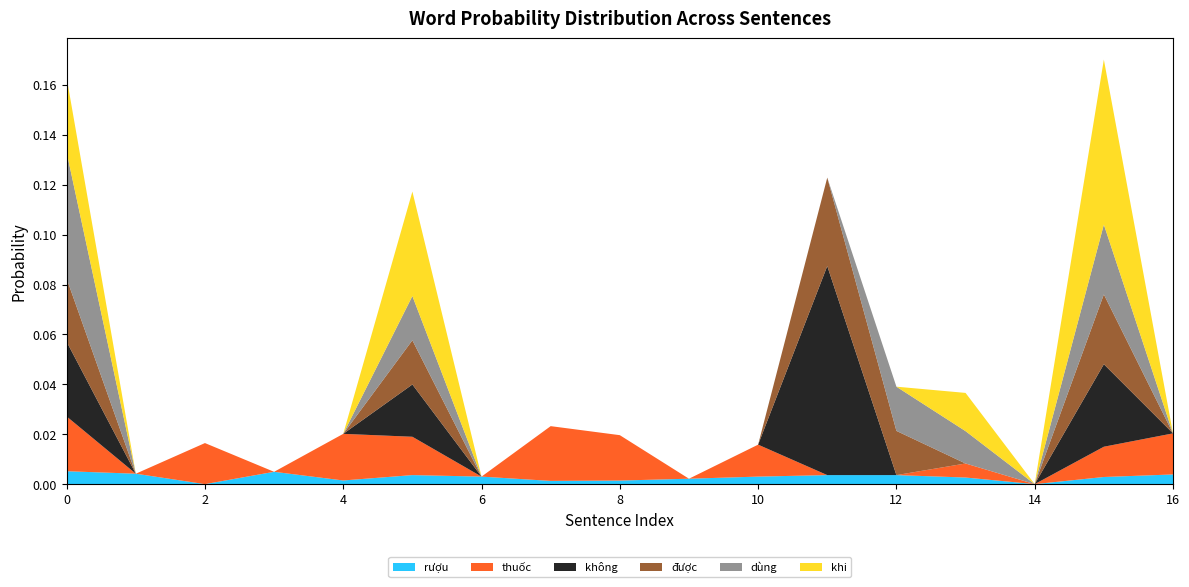

Reading left to right, extract all data points from this chart.

rượu: 0.0	0.0	0.0	0.0	0.0	0.0	0.0	0.0	0.0	0.0	0.0	0.0	0.0	0.0	0.0	0.0	0.0
thuốc: 0.0	0.0	0.0	0.0	0.0	0.0	0.0	0.0	0.0	0.0	0.0	0.0	0.0	0.0	0.0	0.0	0.0
không: 0.0	0.0	0.0	0.0	0.0	0.0	0.0	0.0	0.0	0.0	0.0	0.1	0.0	0.0	0.0	0.0	0.0
được: 0.0	0.0	0.0	0.0	0.0	0.0	0.0	0.0	0.0	0.0	0.0	0.0	0.0	0.0	0.0	0.0	0.0
dùng: 0.1	0.0	0.0	0.0	0.0	0.0	0.0	0.0	0.0	0.0	0.0	0.0	0.0	0.0	0.0	0.0	0.0
khi: 0.0	0.0	0.0	0.0	0.0	0.0	0.0	0.0	0.0	0.0	0.0	0.0	0.0	0.0	0.0	0.1	0.0